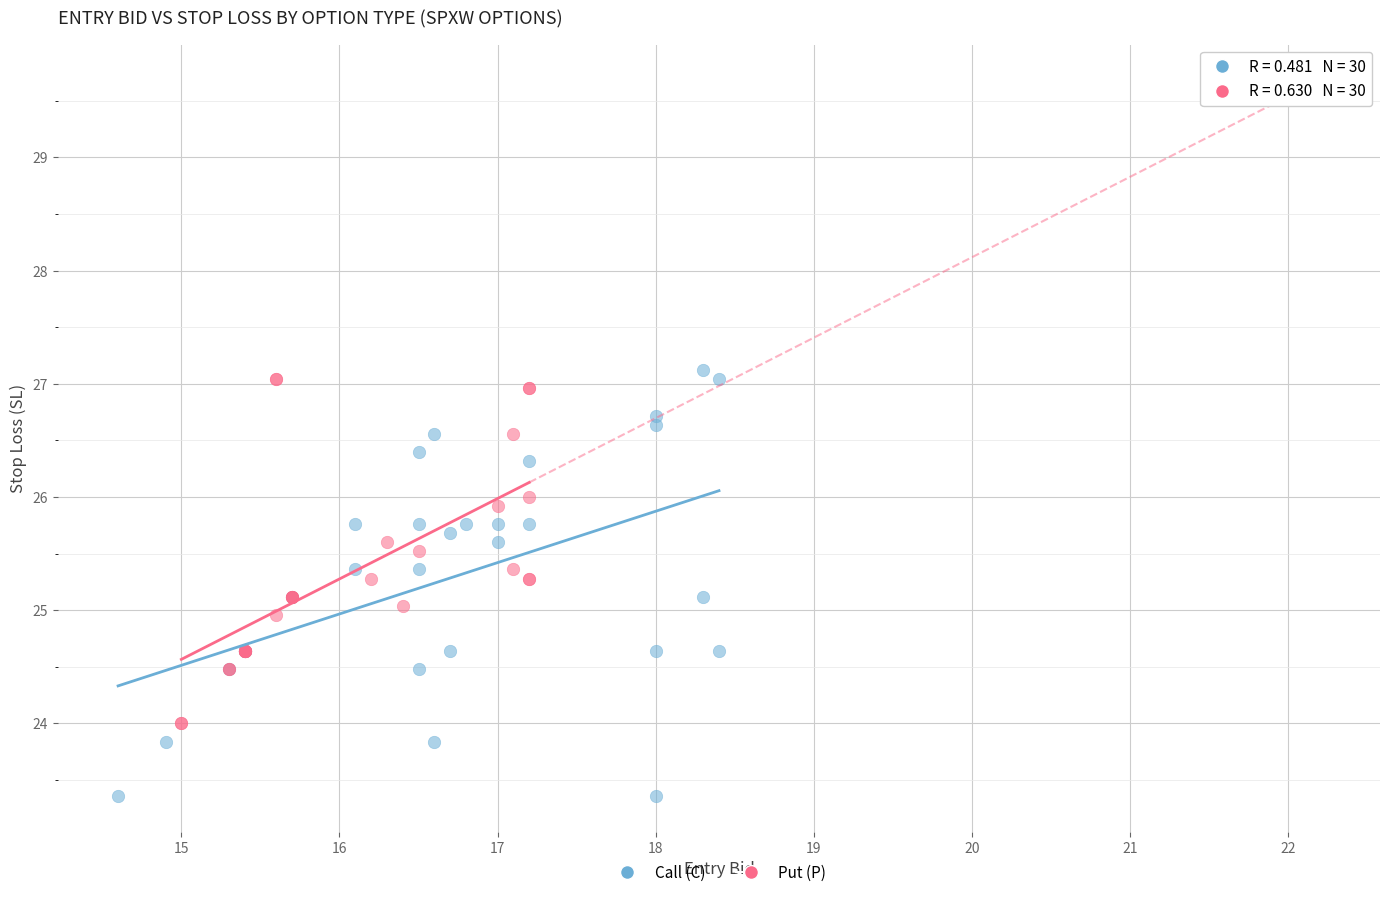

What are all the series names shown in the legend?

Call (C), Put (P)